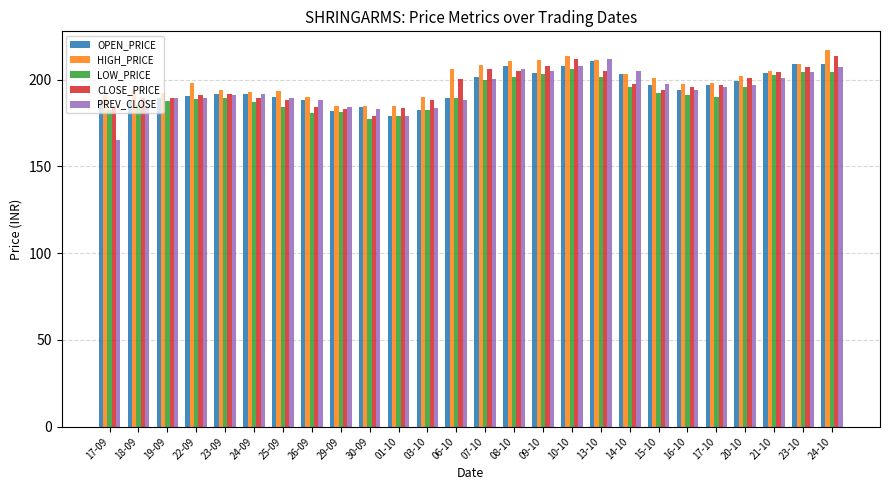

Is it true that HIGH_PRICE equals 193.4 at 25-09?

True